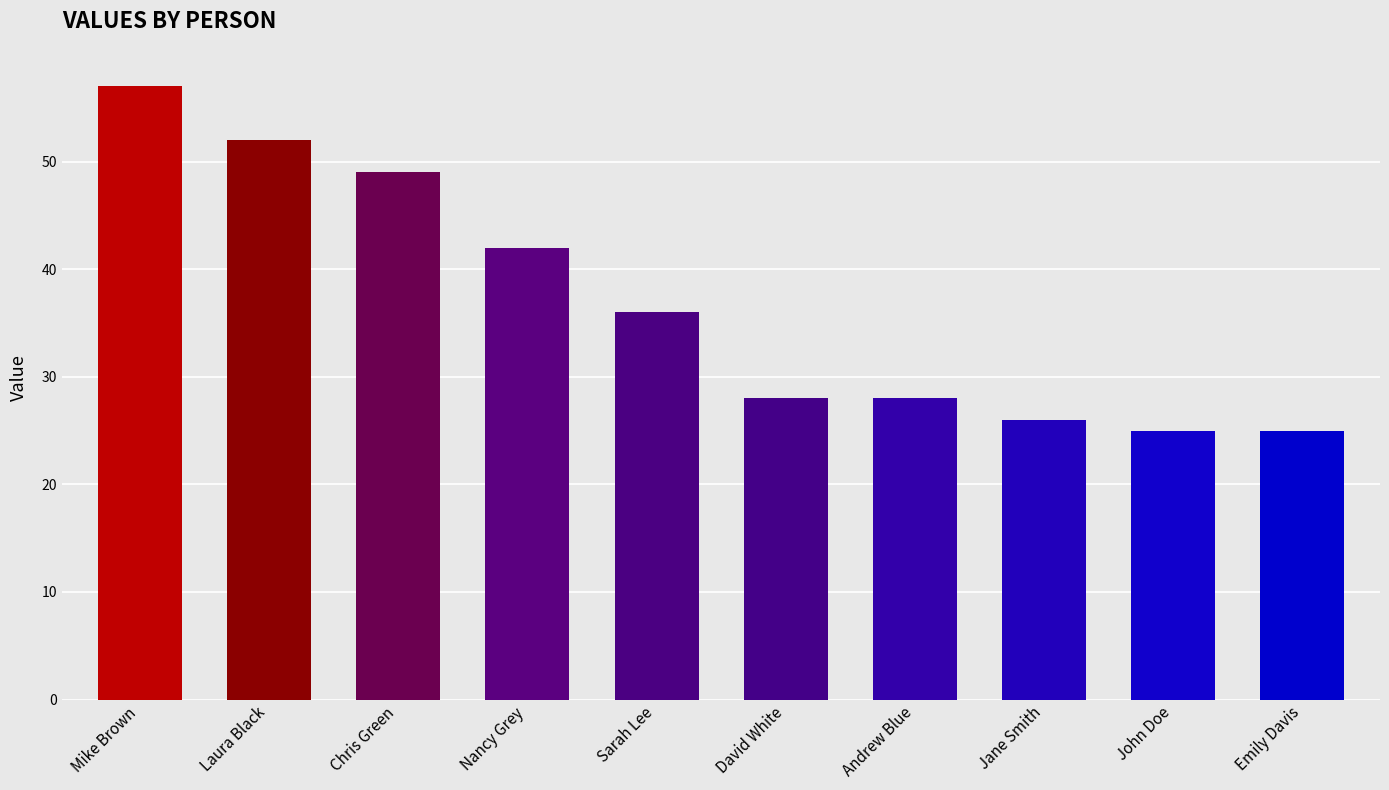

How many bars are there in total?

10